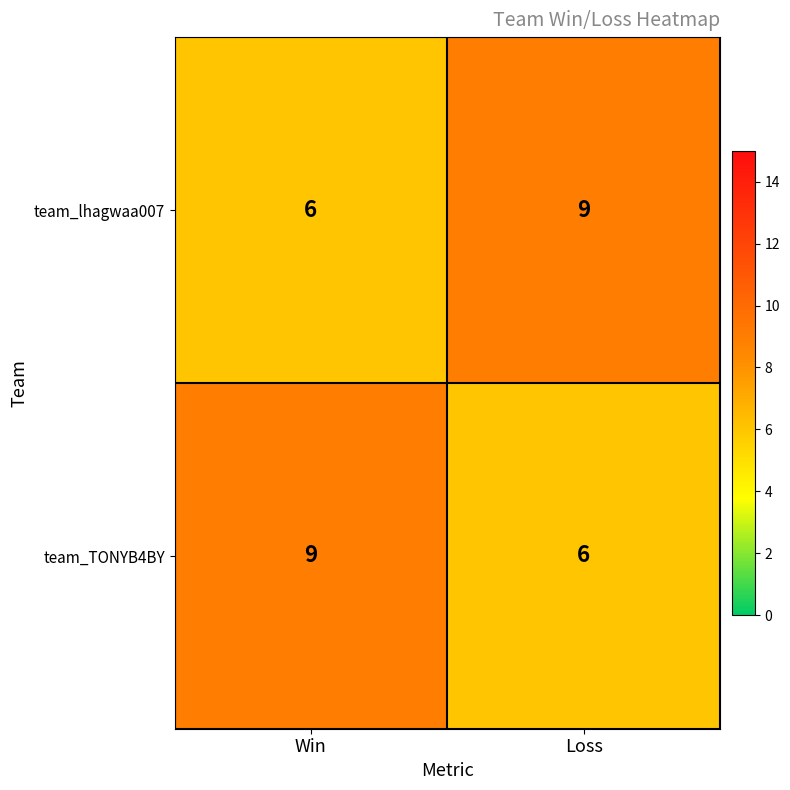

Rank the series at Win from highest to lowest value.

team_TONYB4BY, team_lhagwaa007